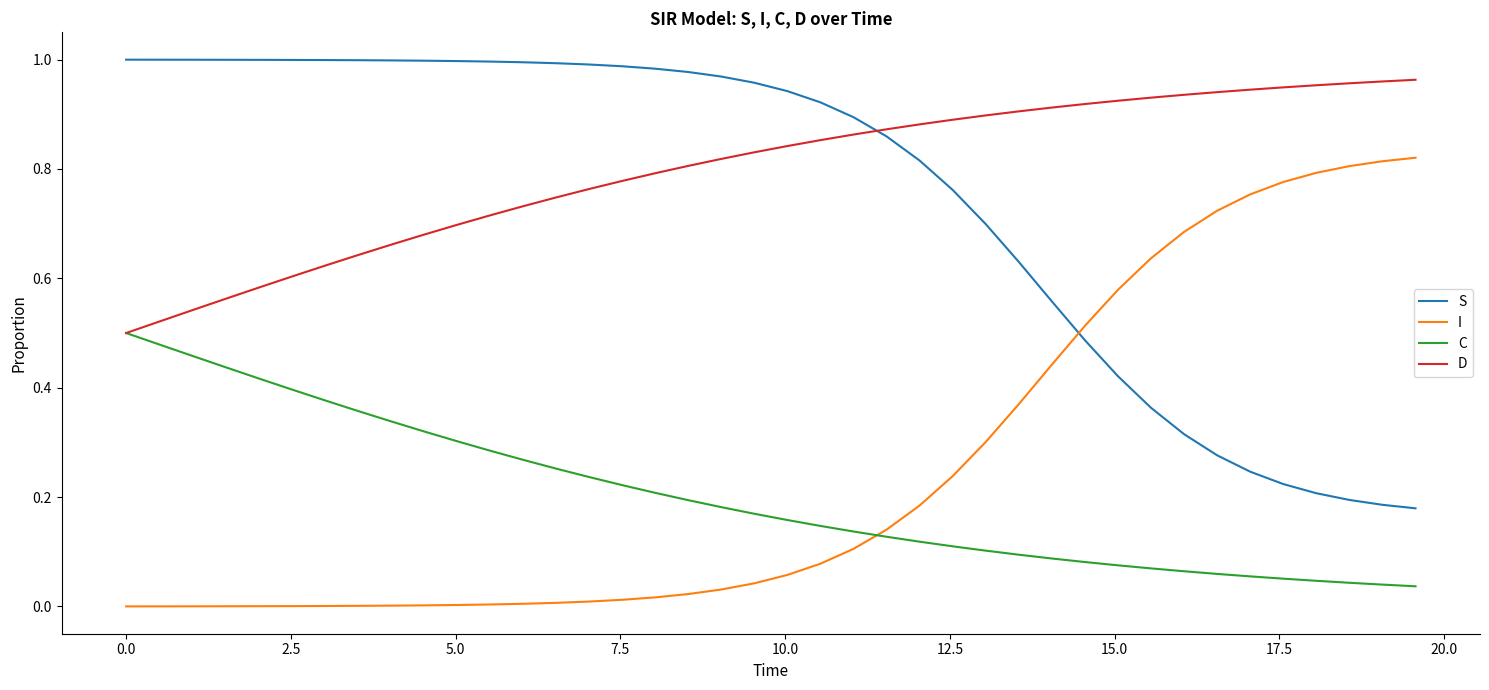

True or false: S and D intersect in this chart.

True